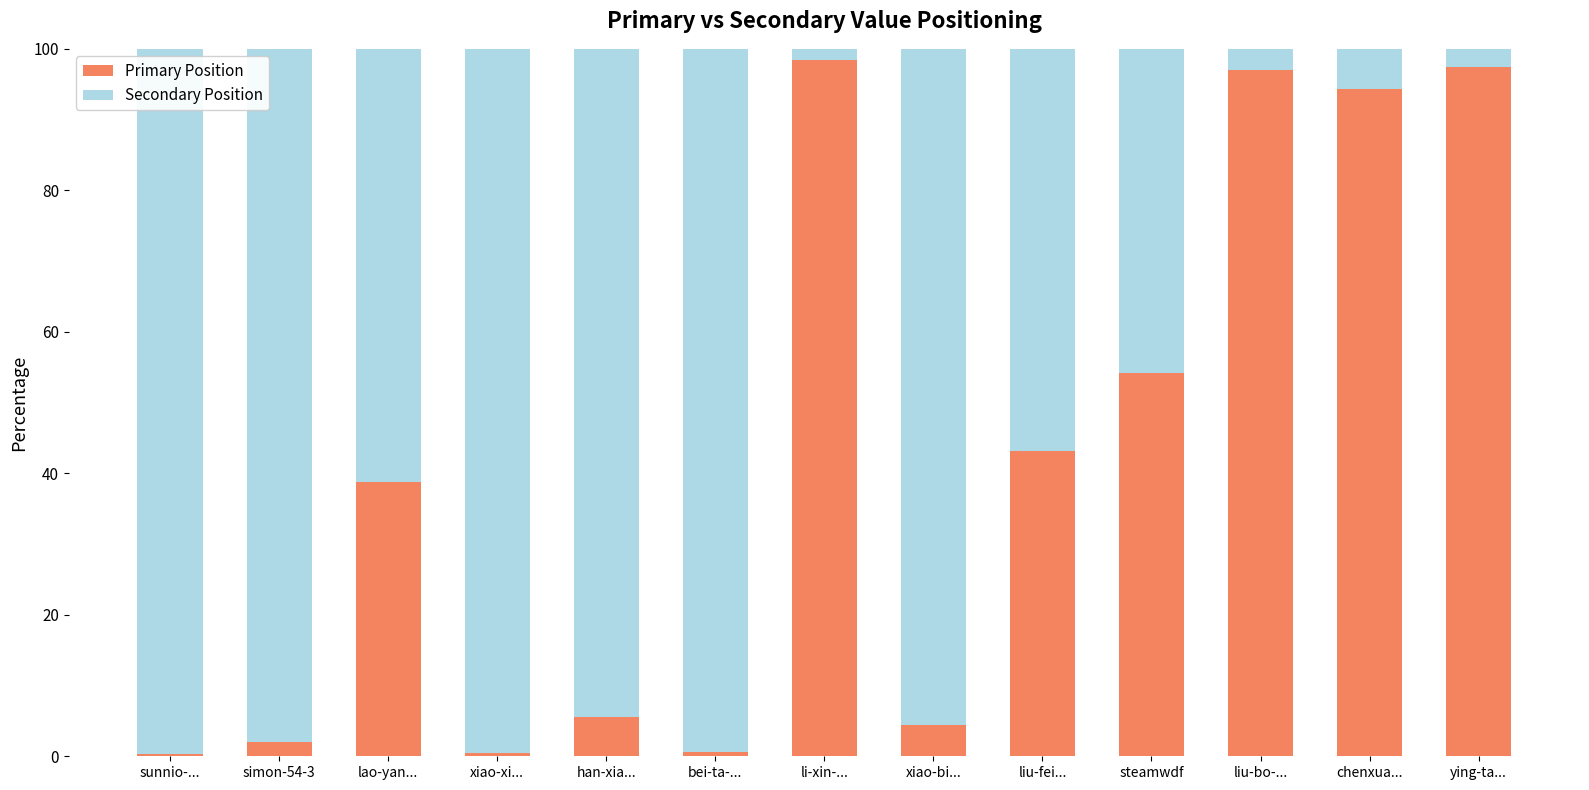

How many data points in Primary Position are above 38?

7